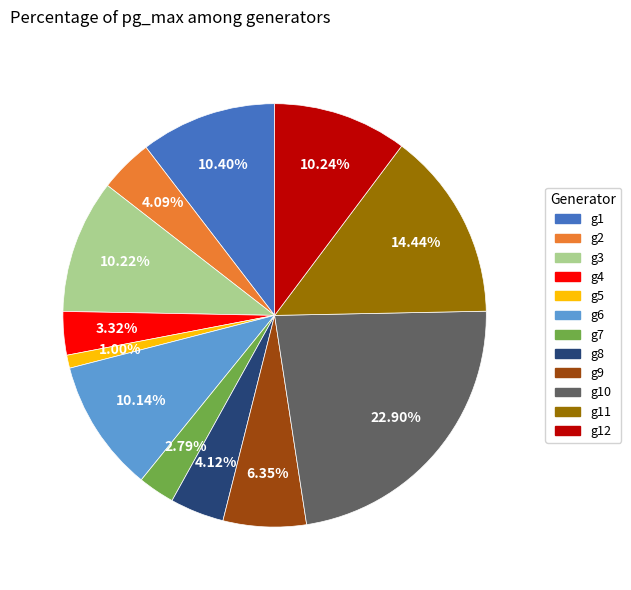

Does any single category account for the majority?

No